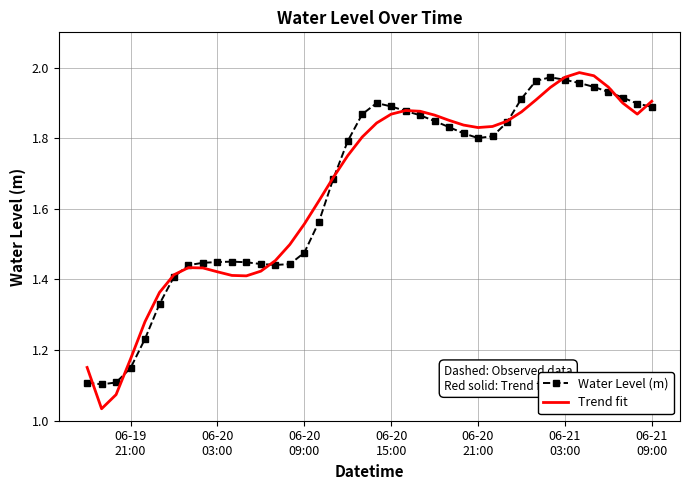

Which series has the largest range (max minus min)?

Trend fit